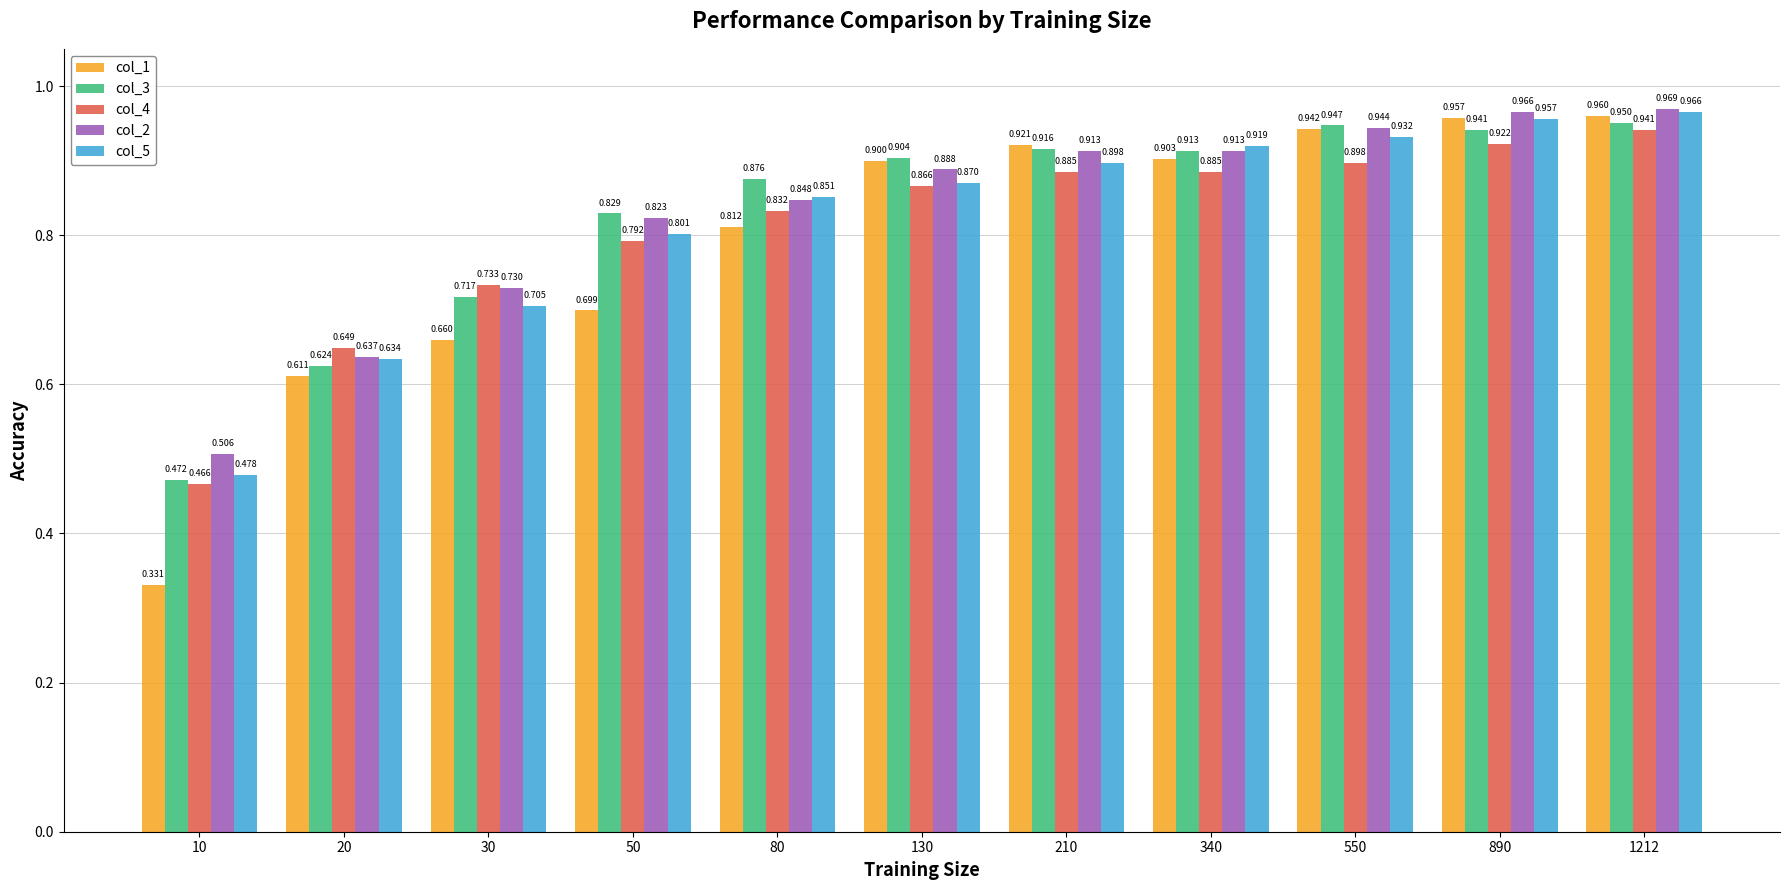

True or false: col_4 has a value of 0.7 at 30.

True